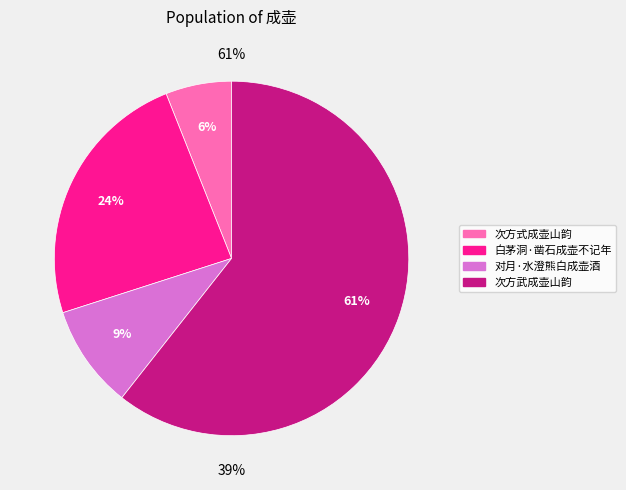

Is there a majority slice in this chart?

Yes